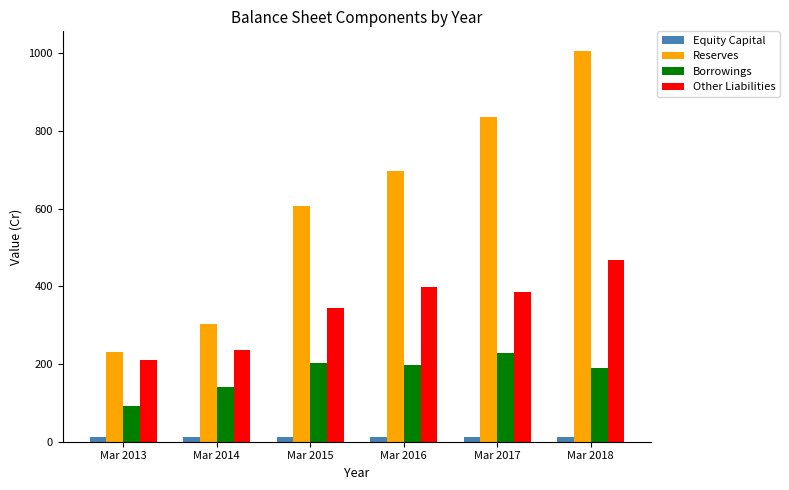

Does the chart contain any negative values?

No